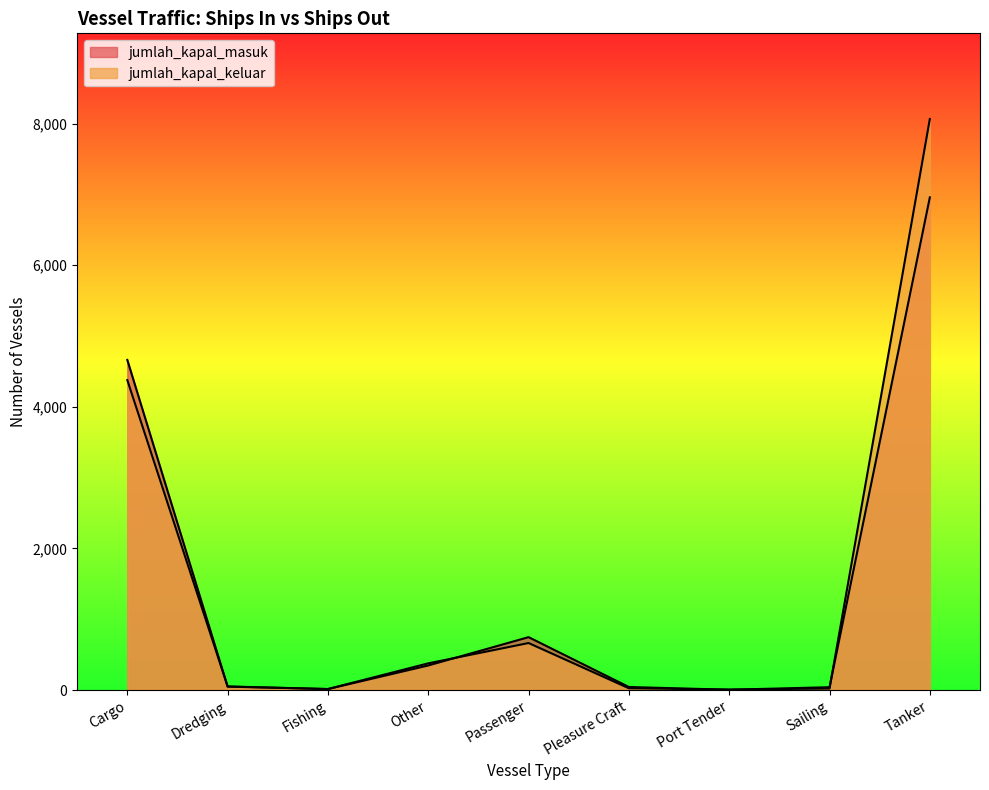

What is the difference between the jumlah_kapal_masuk values at Port Tender and Other?

343